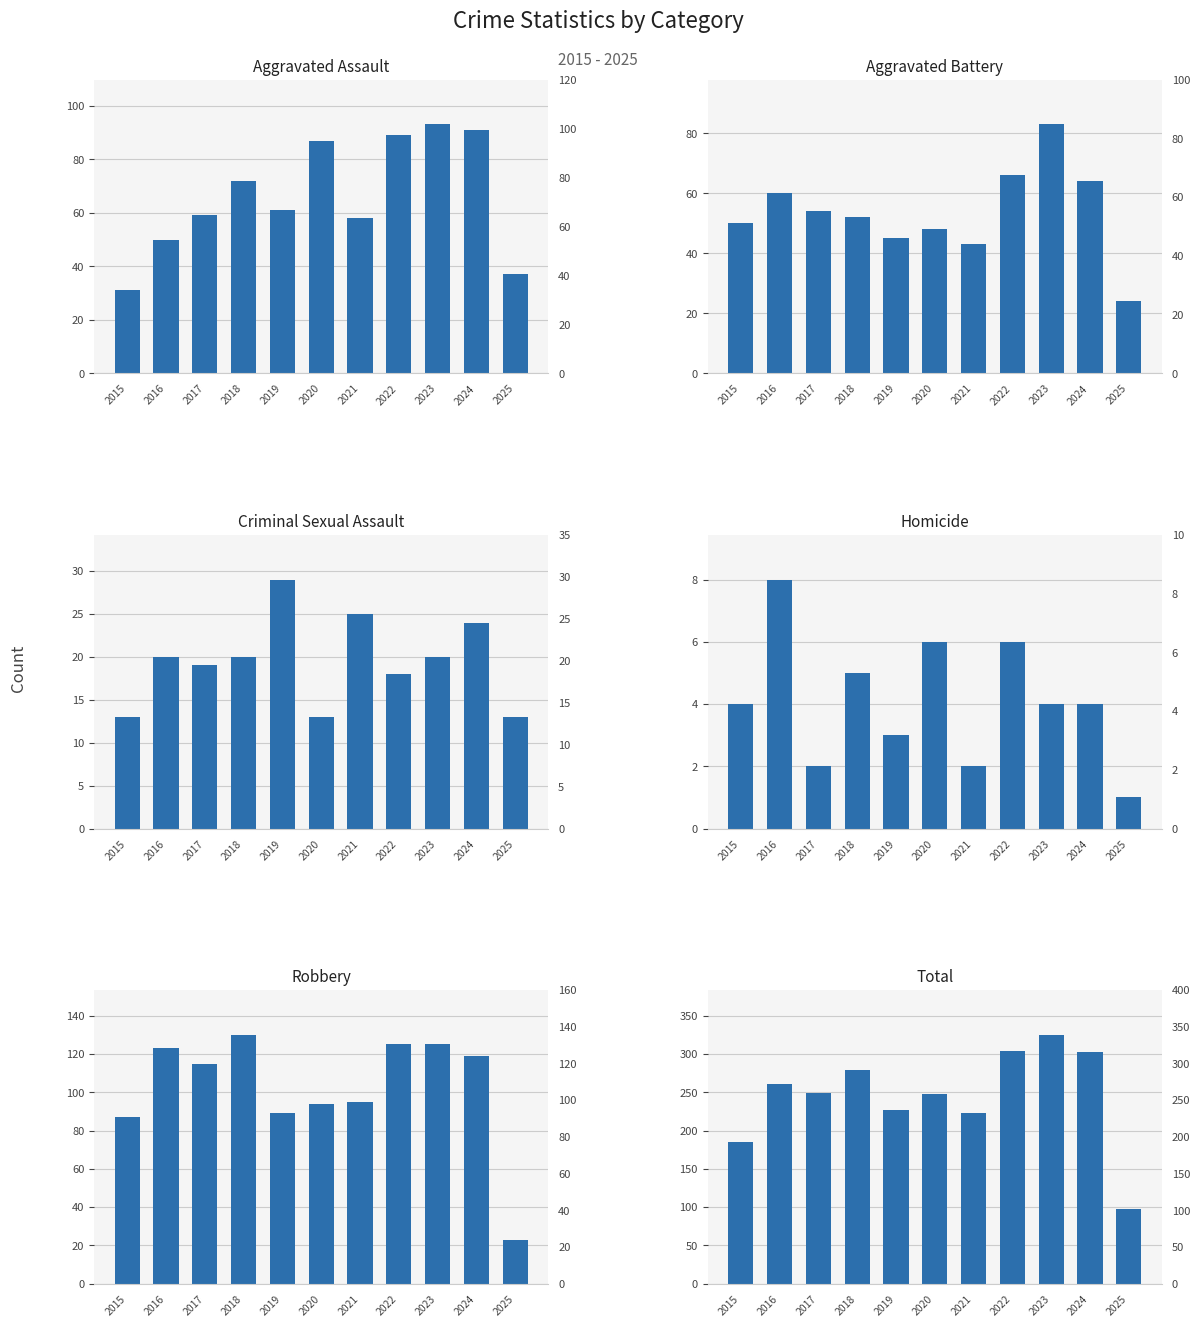

Is it true that Total equals 387 at 2019?

False